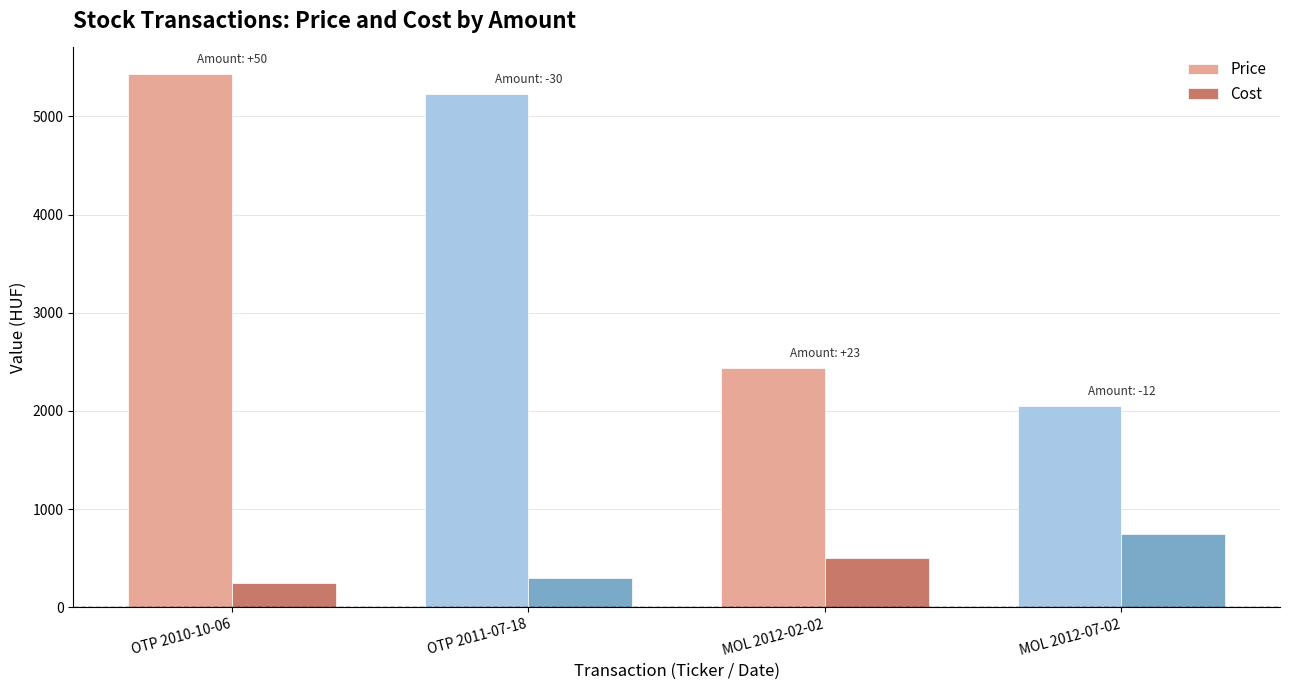

What position from the left is MOL 2012-02-02?

3